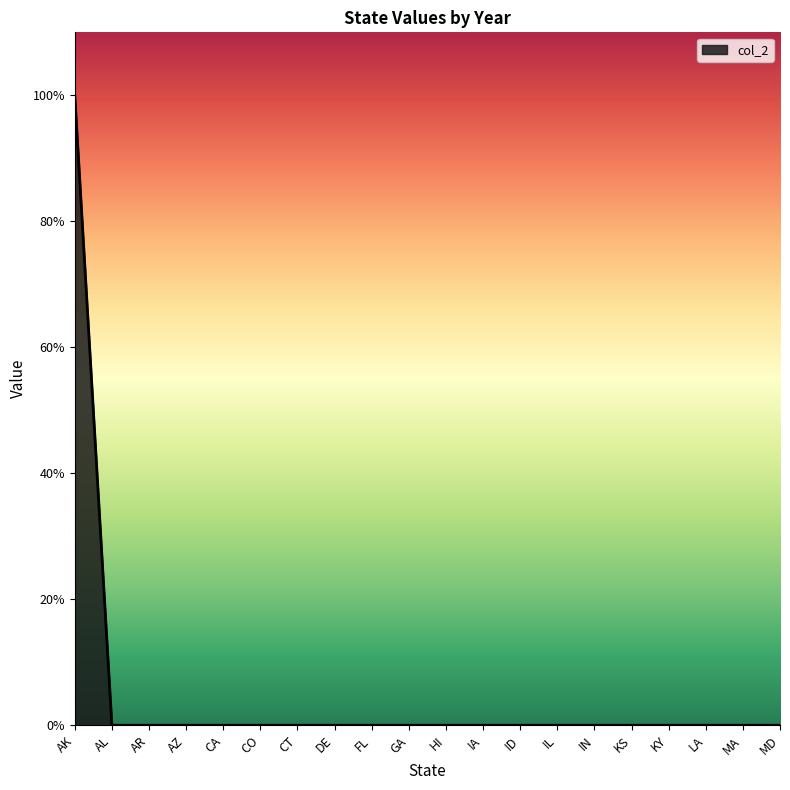

Does the chart have visible grid lines?

No